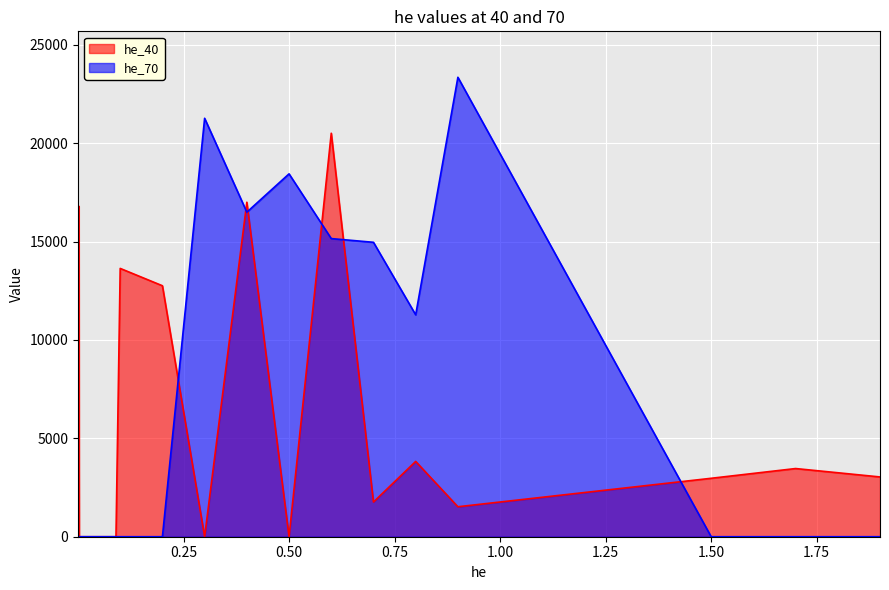

Which label corresponds to the largest value in the chart?

0.9